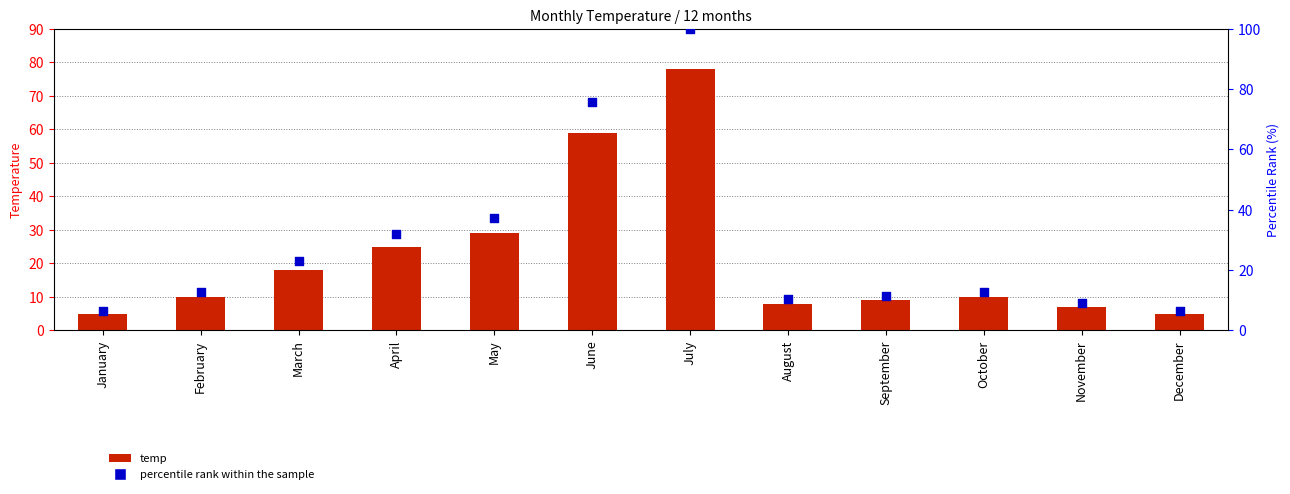

What are all the series names shown in the legend?

temp, percentile rank within the sample